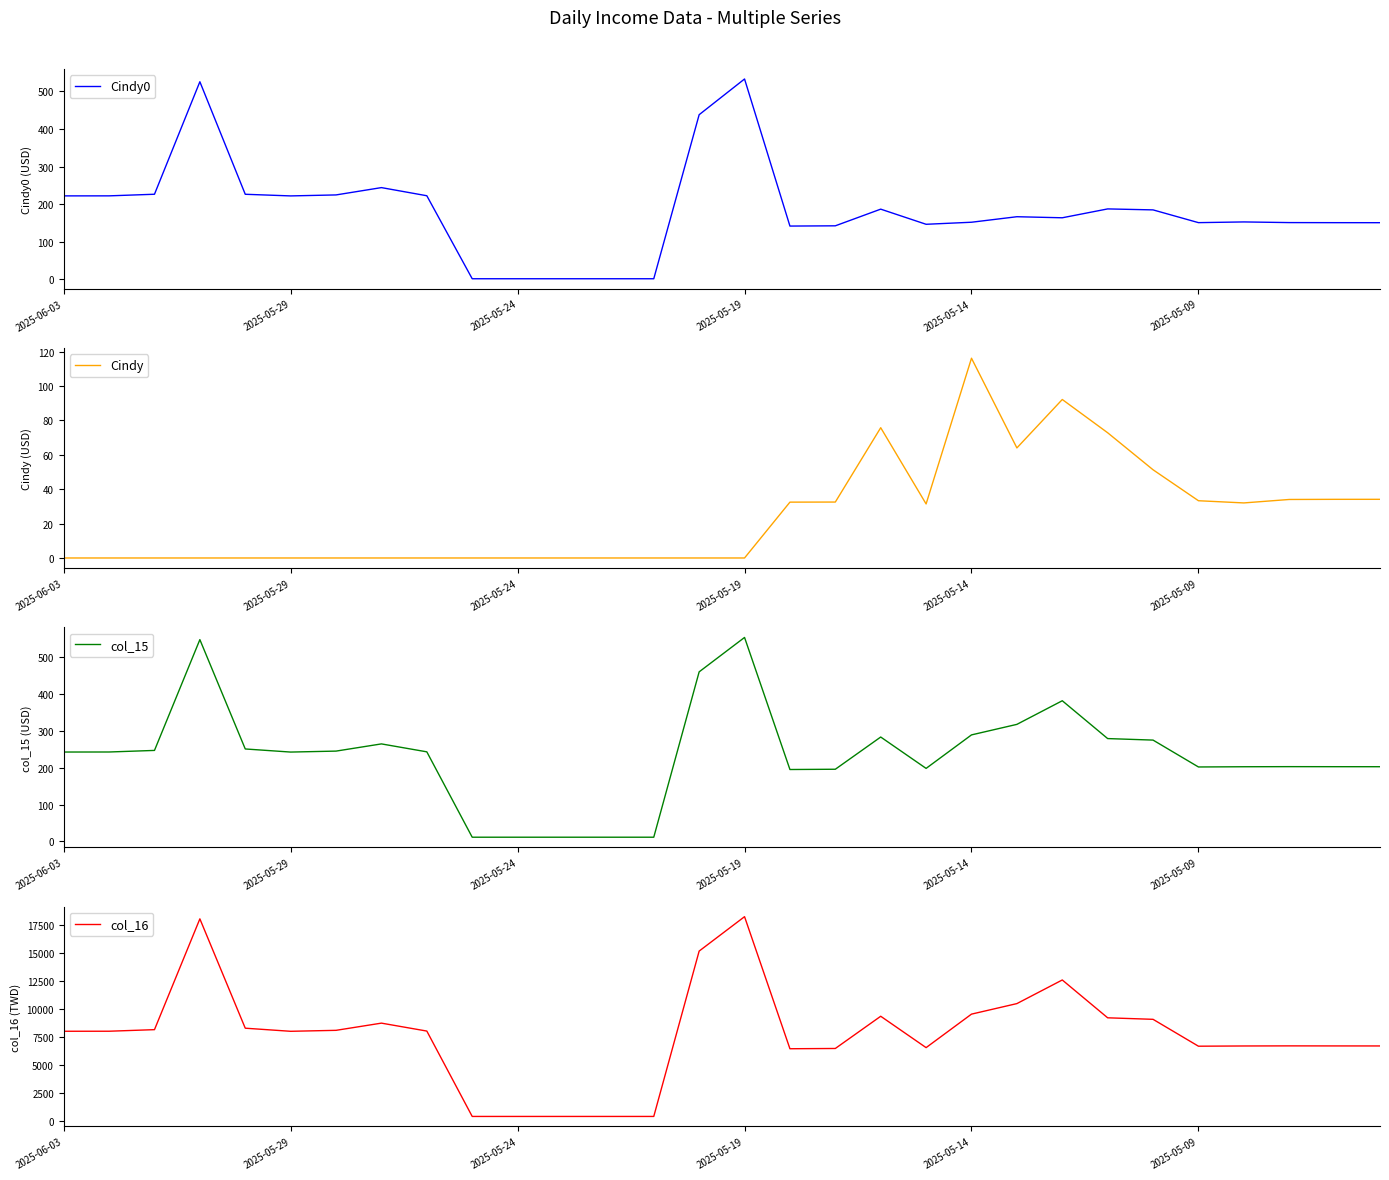

How many values in the col_15 series are below 242?

14